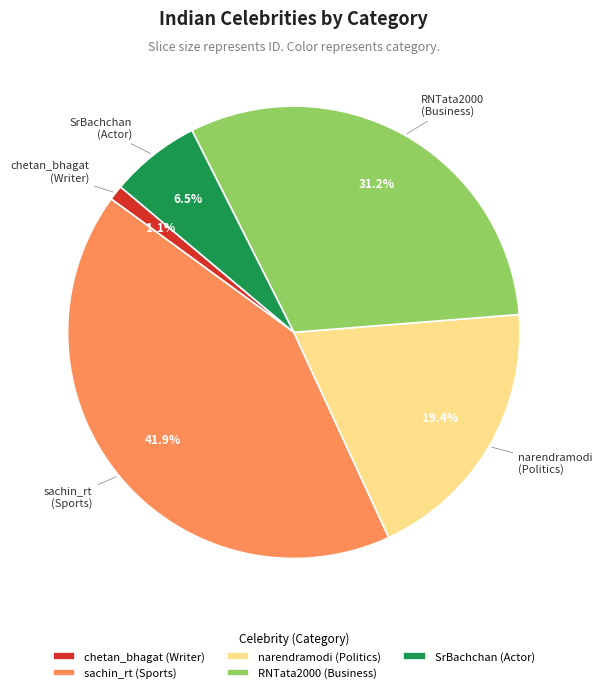

How many segments does this pie chart have?

5